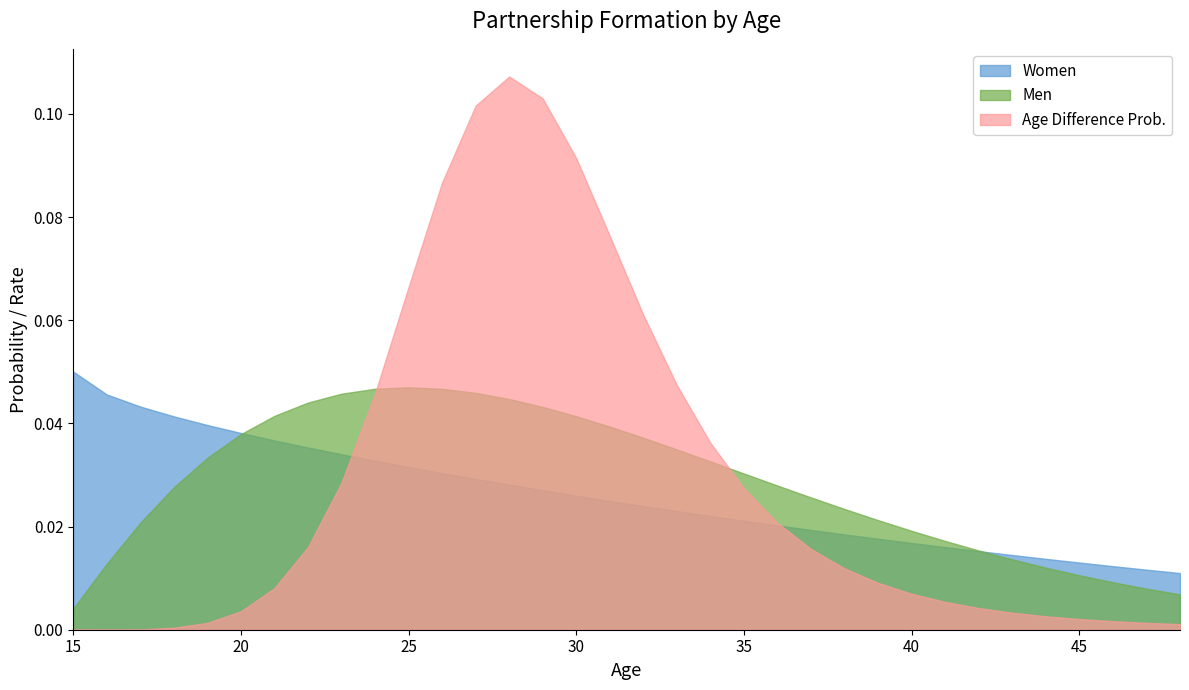

Between which two adjacent categories do Prob and Women first intersect?

23 and 24